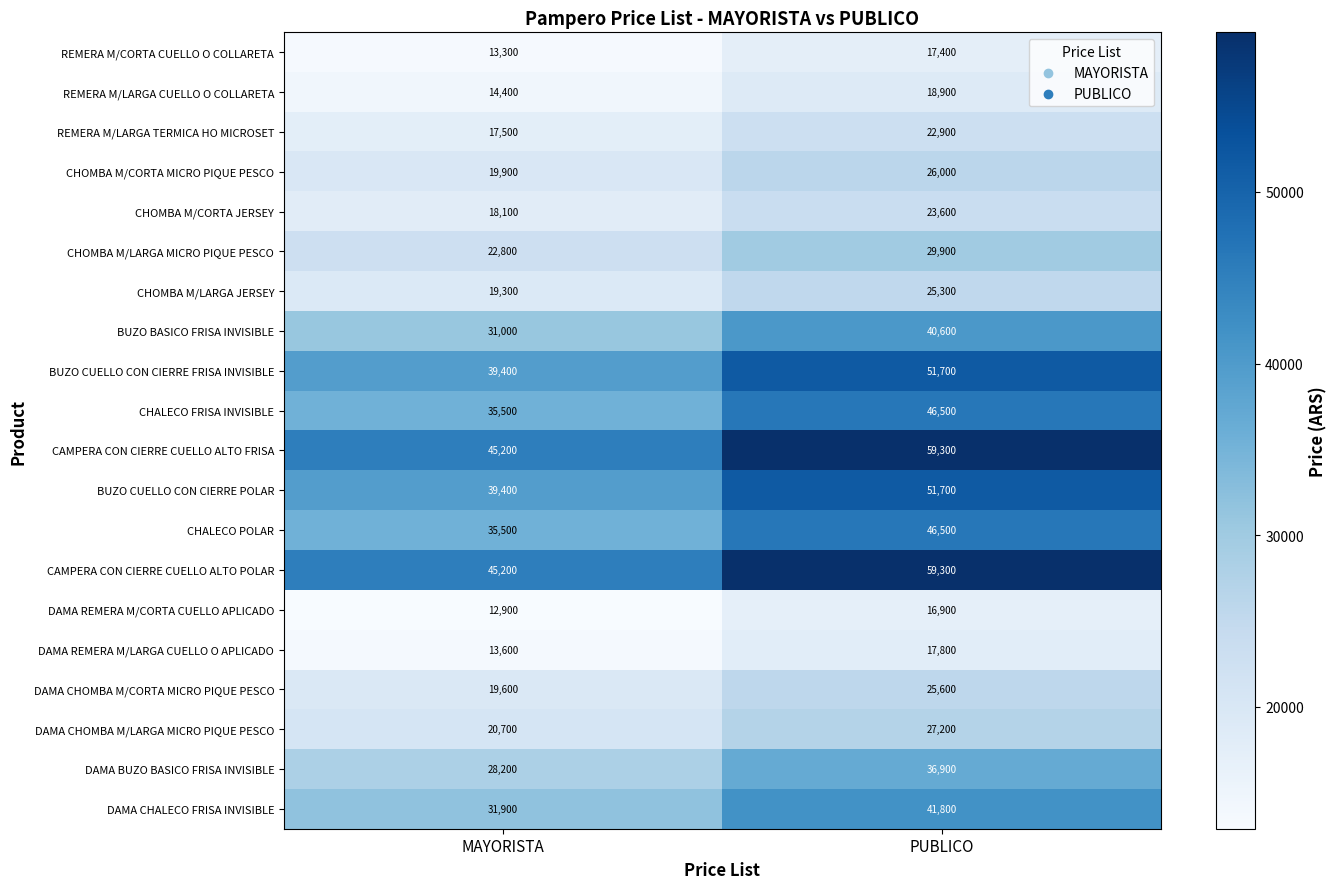

At which label does CHOMBA M/LARGA JERSEY reach its peak?

PUBLICO